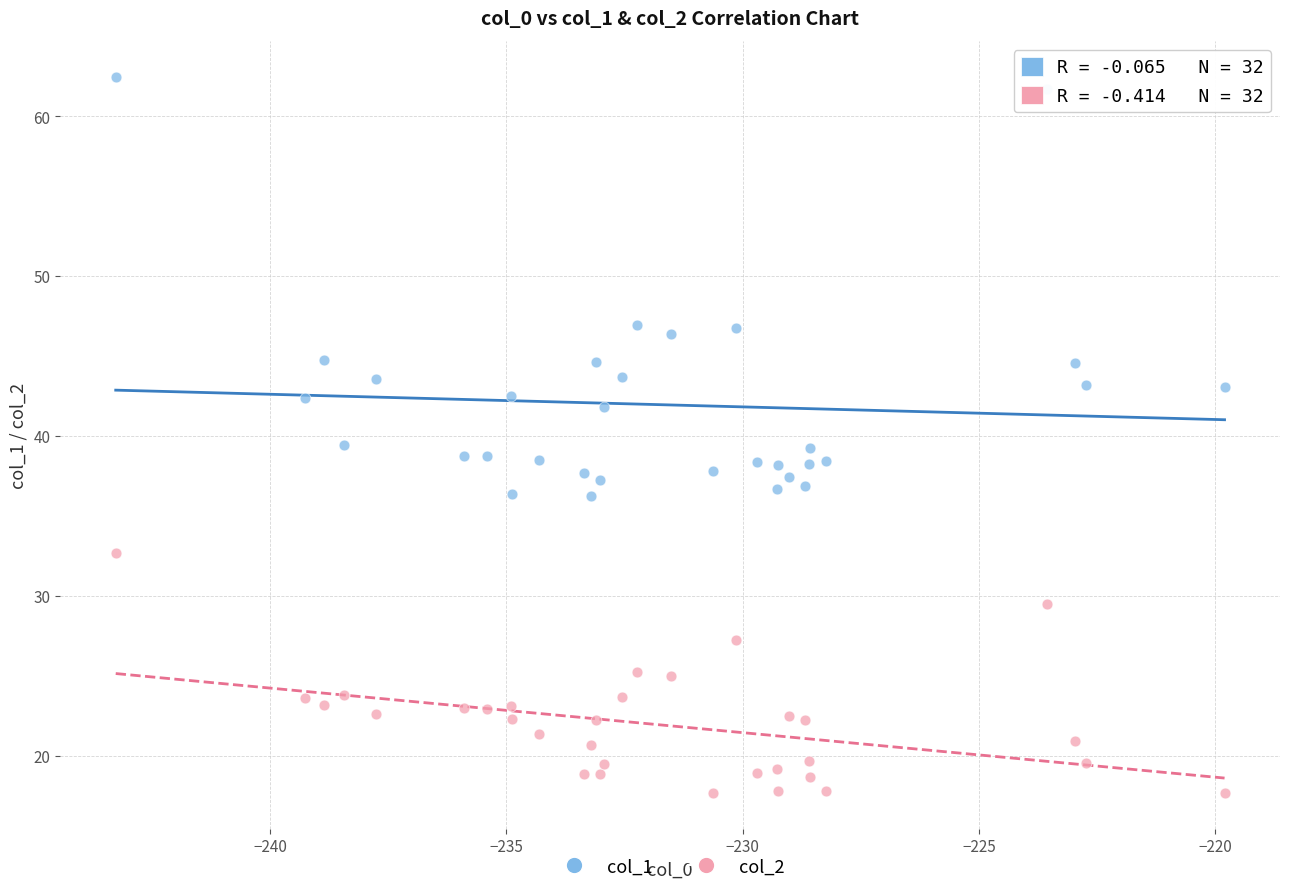

Across all data points, what is the range of X values (max minus min)?

23.5